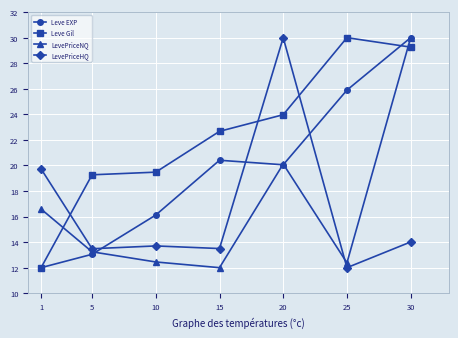

The LevePriceHQ series shows 13.5 at 15. True or false?

True